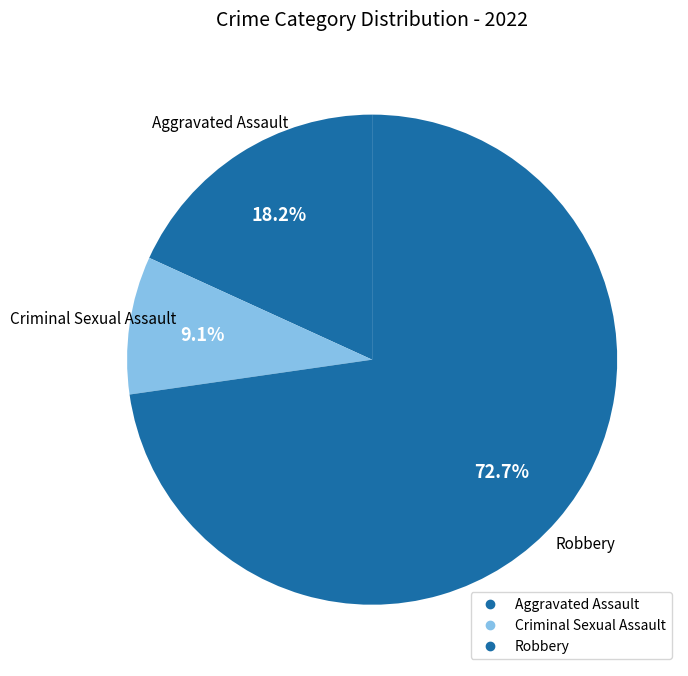

How many slices are in this pie chart?

3